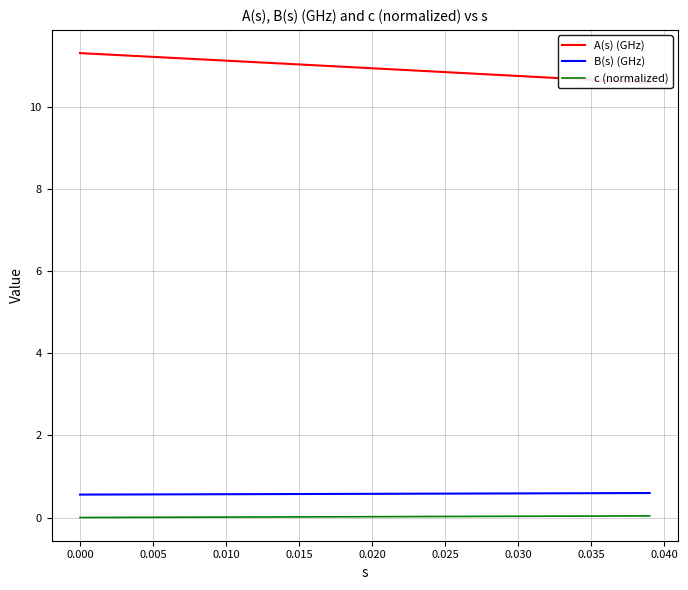

The value of c (normalized) at 0.015 is 0.0. True or false?

True